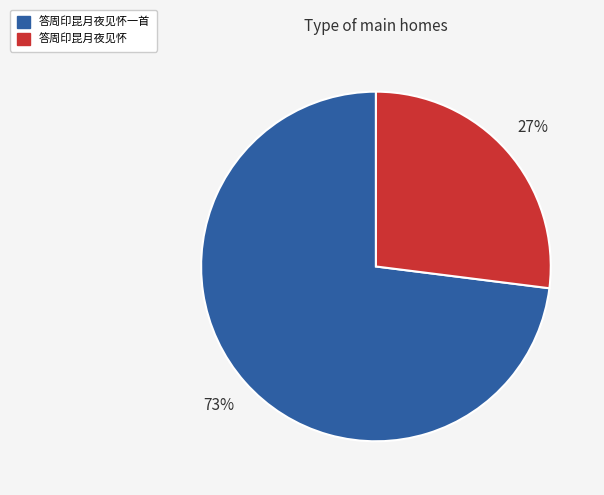

Is there any slice that represents more than half of the pie?

Yes